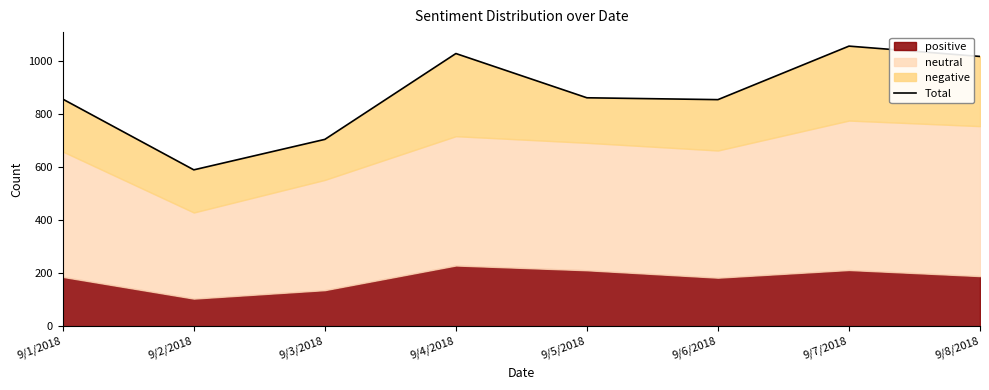

List the labels in order of value, smallest first.

9/2/2018, 9/3/2018, 9/6/2018, 9/1/2018, 9/5/2018, 9/8/2018, 9/4/2018, 9/7/2018